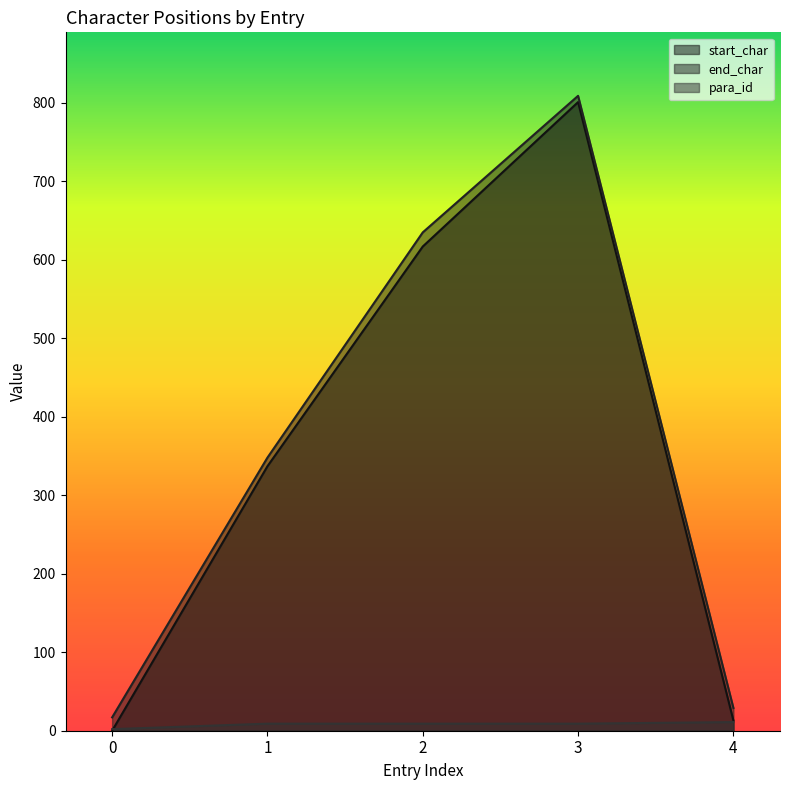

Where is the first local maximum for start_char?

3